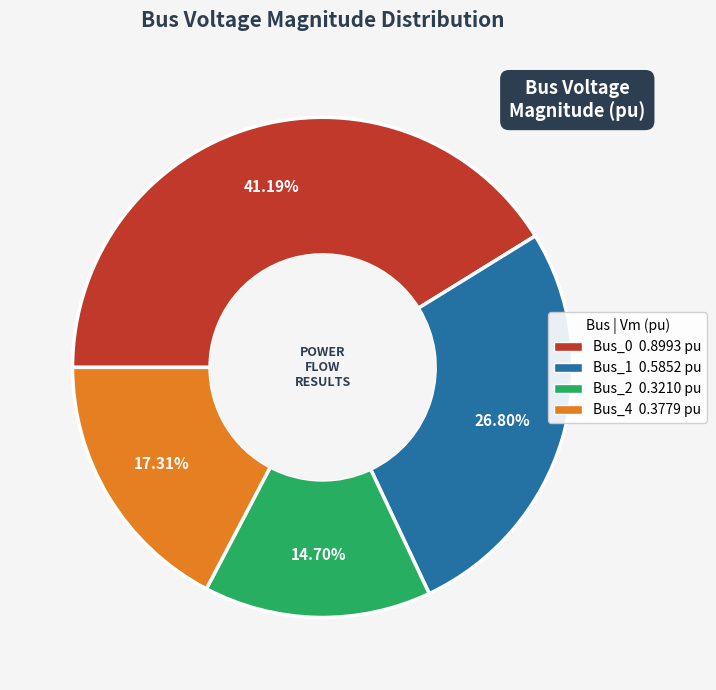

Does any single category account for the majority?

No